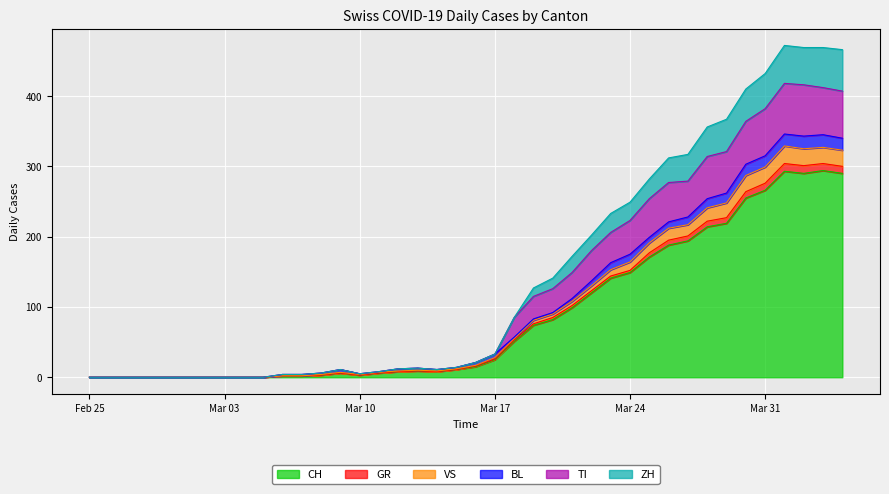

What is the maximum value for CH?

294